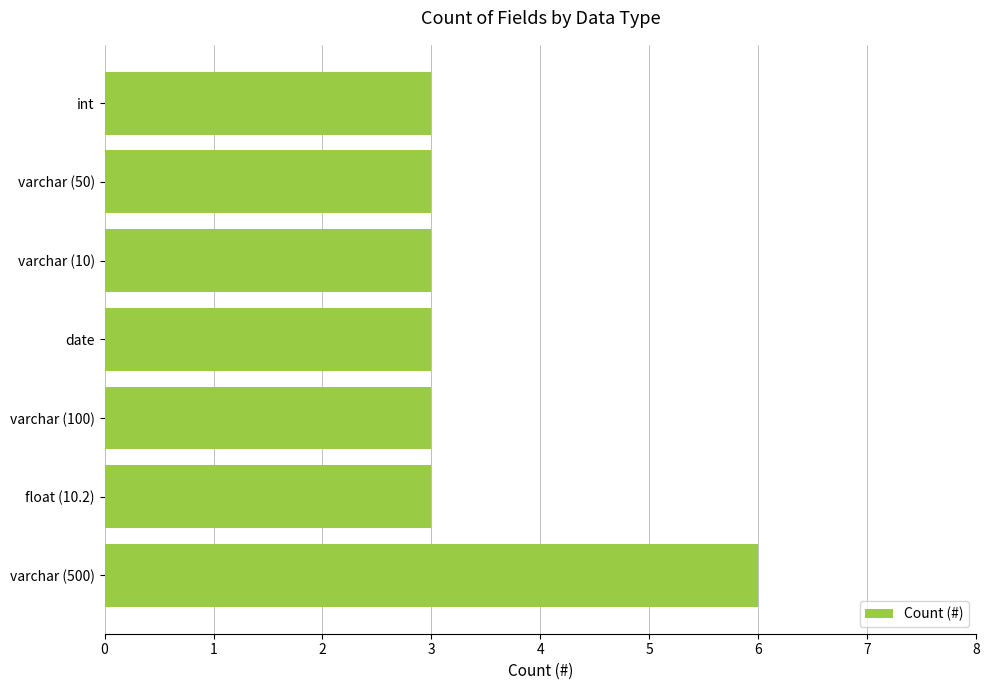

What is the label of the 5th bar from the bottom?

varchar (10)